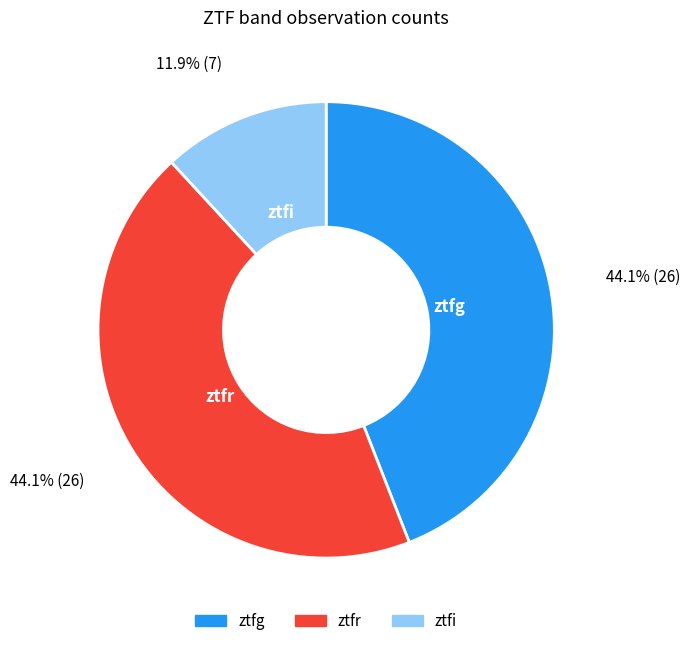

Which category has the smallest portion of the pie?

ztfi